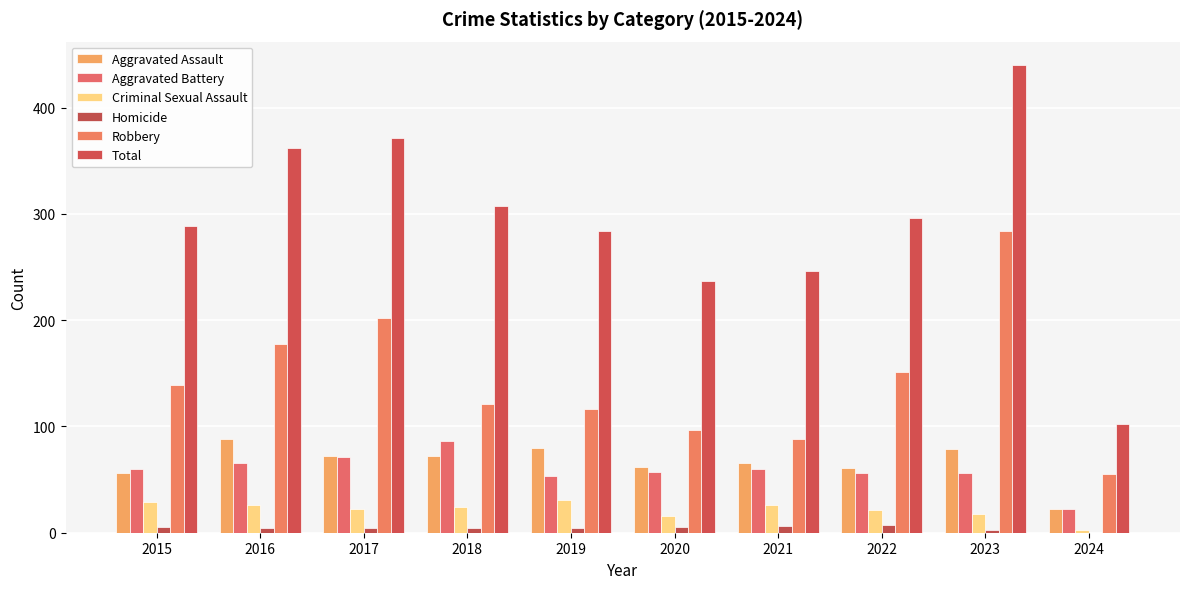

At how many categories does at least one series exceed 424?

1